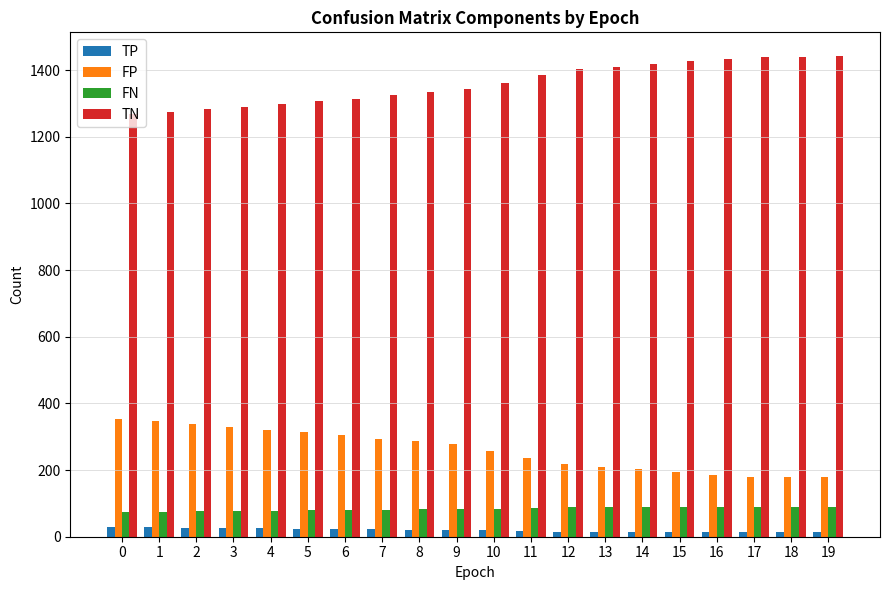

At 10, list the series in order from largest to smallest.

TN, FP, FN, TP